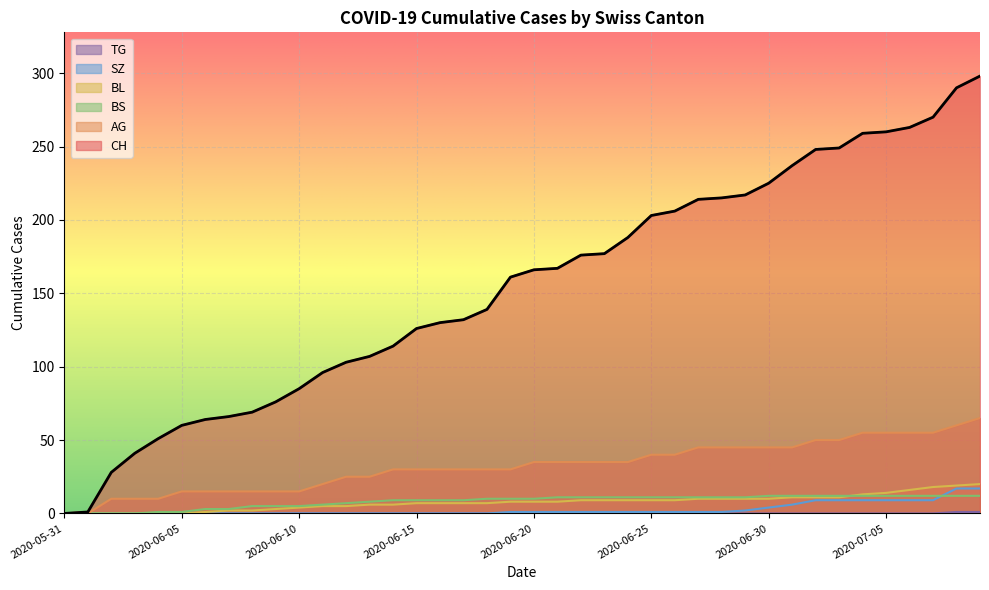

Rank the categories by SZ value from highest to lowest.

2020-07-08, 2020-07-09, 2020-07-02, 2020-07-03, 2020-07-04, 2020-07-05, 2020-07-06, 2020-07-07, 2020-07-01, 2020-06-30, 2020-06-29, 2020-06-19, 2020-06-20, 2020-06-21, 2020-06-22, 2020-06-23, 2020-06-24, 2020-06-25, 2020-06-26, 2020-06-27, 2020-06-28, 2020-05-31, 2020-06-01, 2020-06-02, 2020-06-03, 2020-06-04, 2020-06-05, 2020-06-06, 2020-06-07, 2020-06-08, 2020-06-09, 2020-06-10, 2020-06-11, 2020-06-12, 2020-06-13, 2020-06-14, 2020-06-15, 2020-06-16, 2020-06-17, 2020-06-18